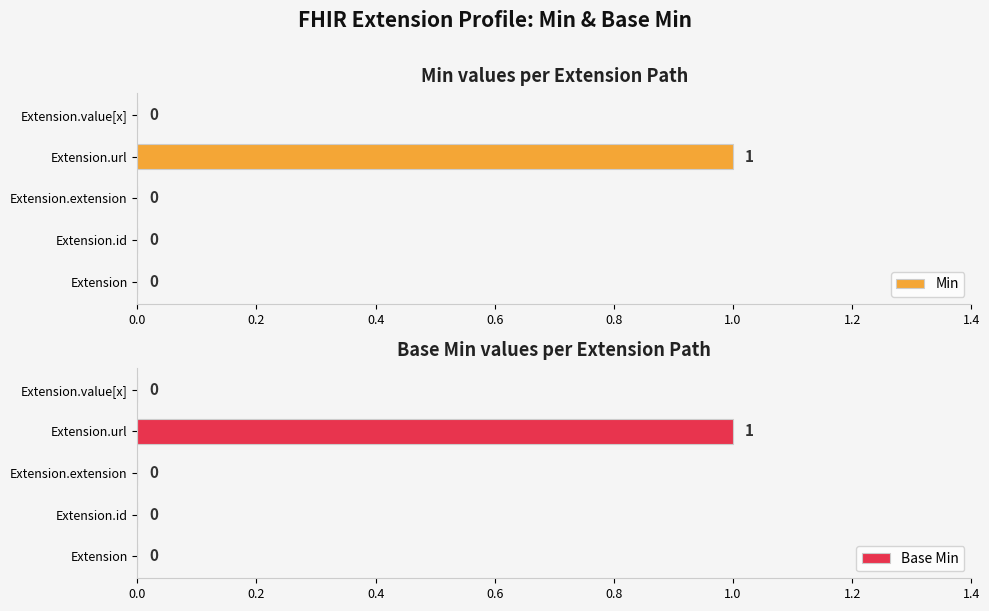

At how many categories does at least one series exceed 0?

1